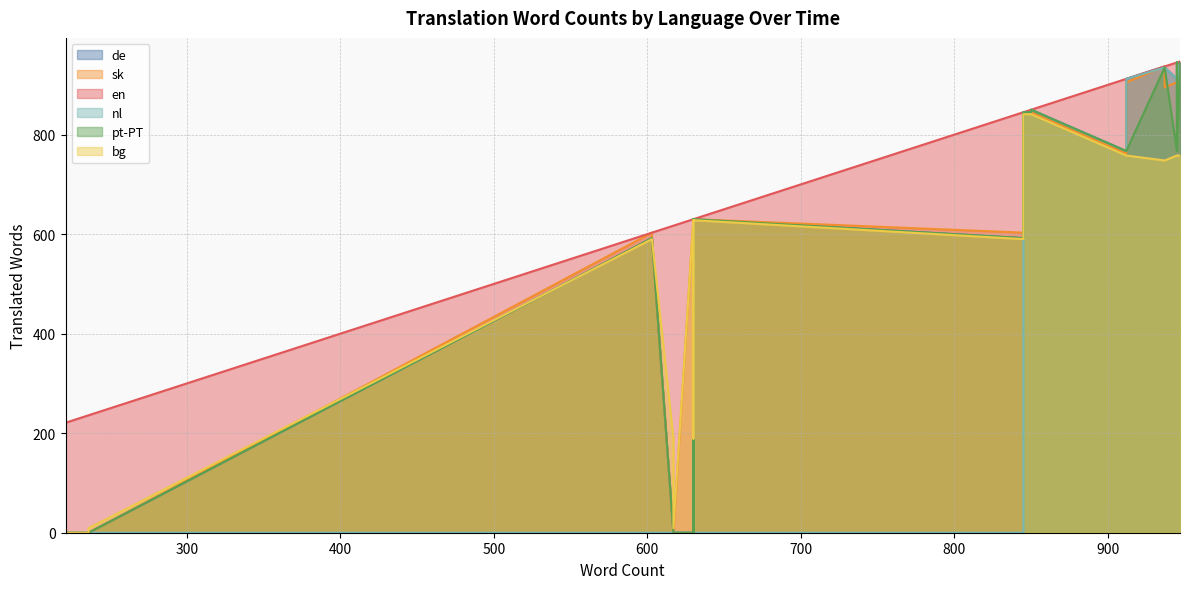

The value of nl at 221 is -568. True or false?

False